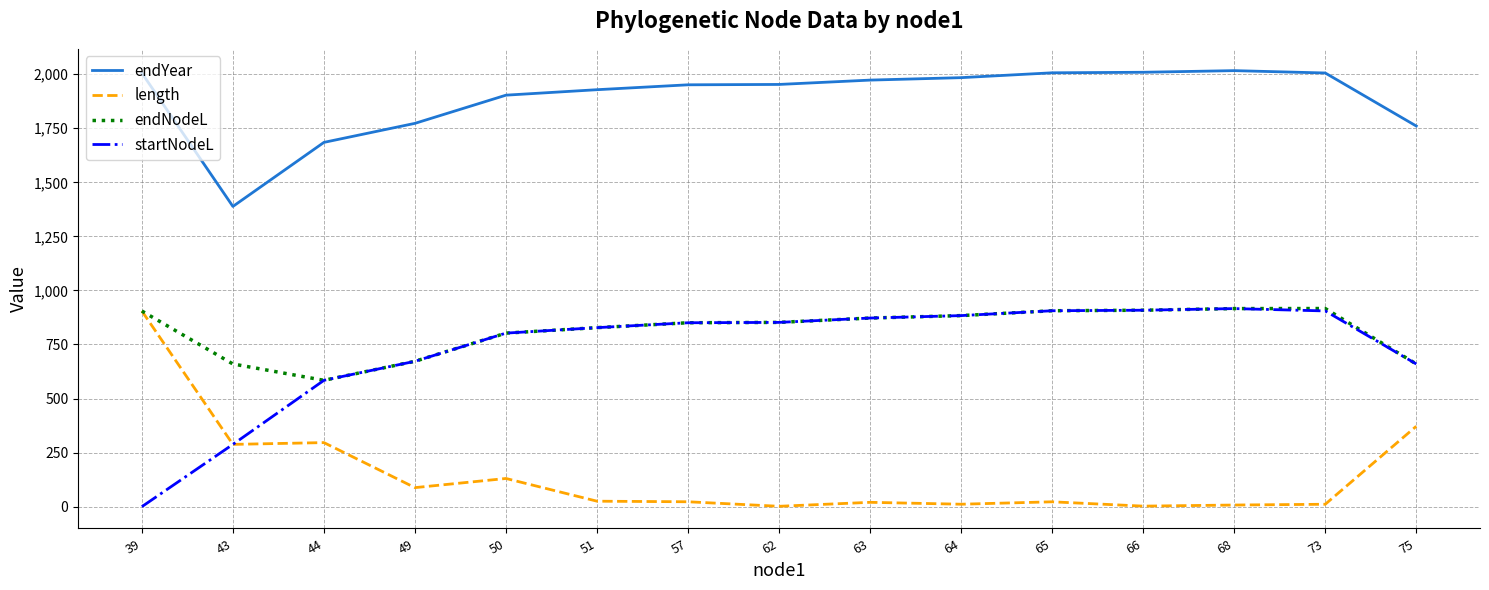

What is the maximum value for length?

904.7